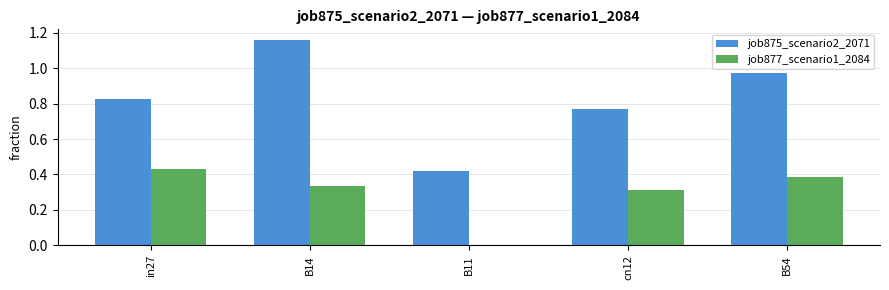

At which label does job875_scenario2_2071 reach its peak?

B14